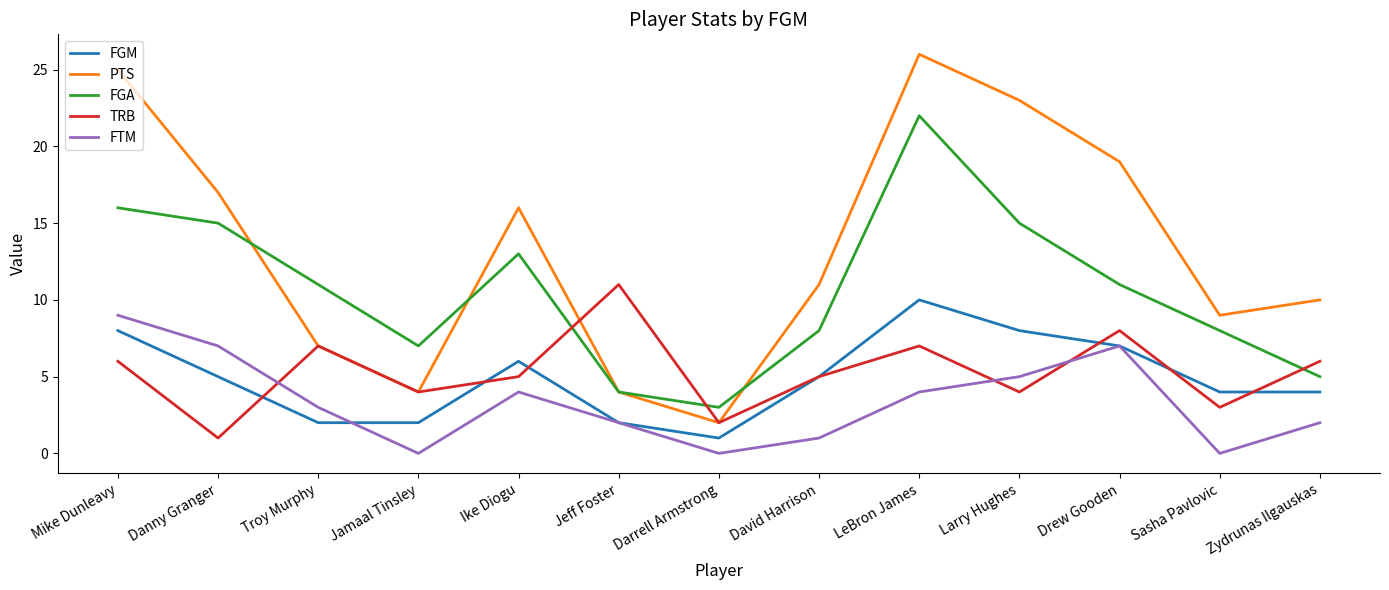

The value of FGM at Ike Diogu is 8. True or false?

False